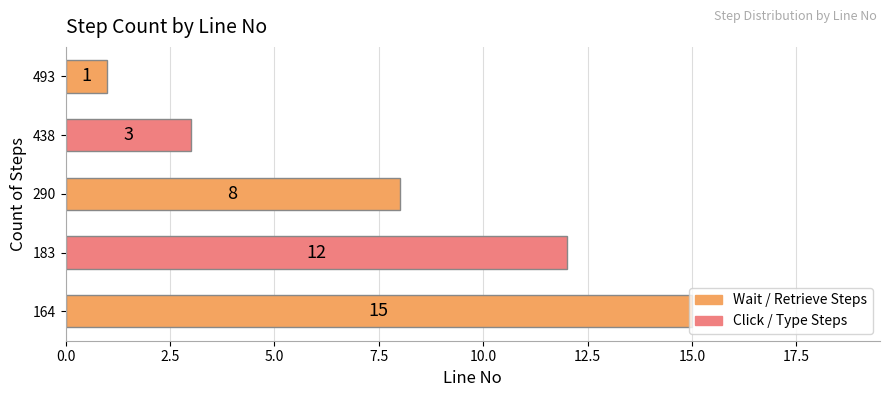

How many data points does each series have?

5